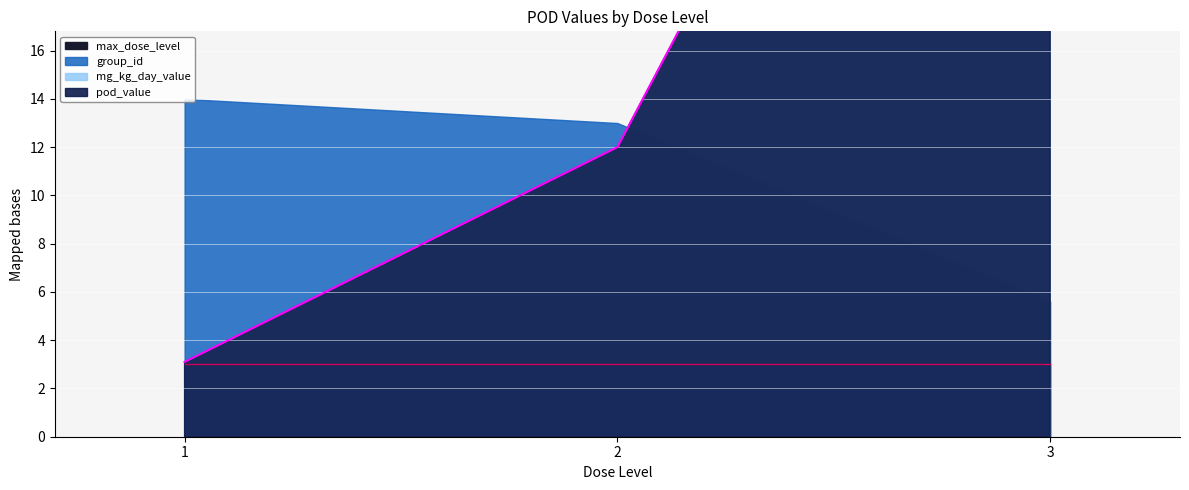

What is the total value across all series at 3?

101.0